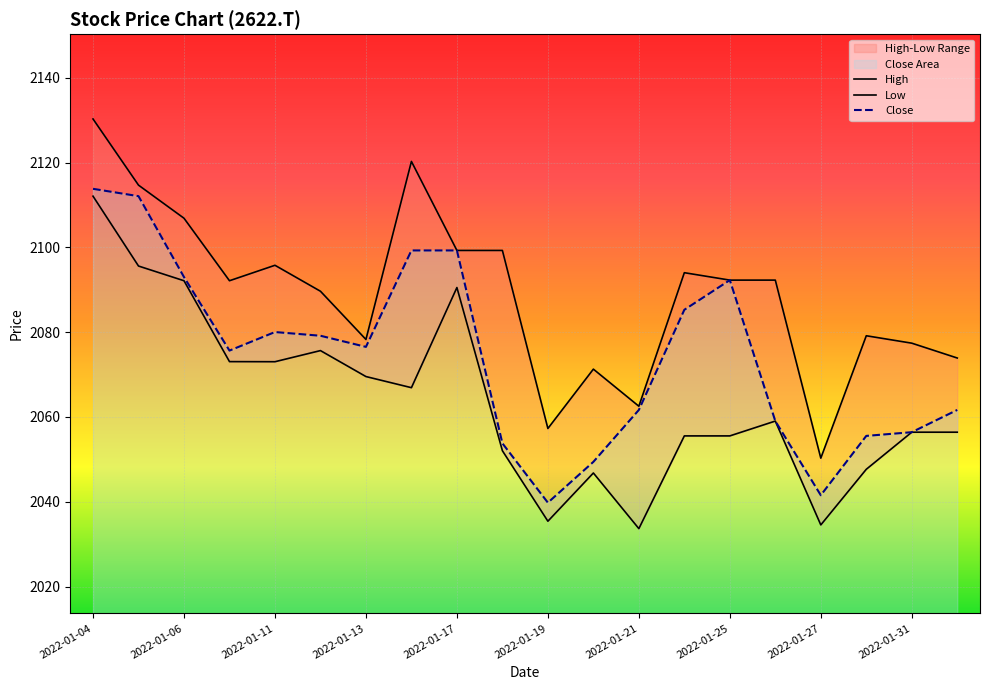

What is the difference between the maximum and minimum values in the Low series?

78.4